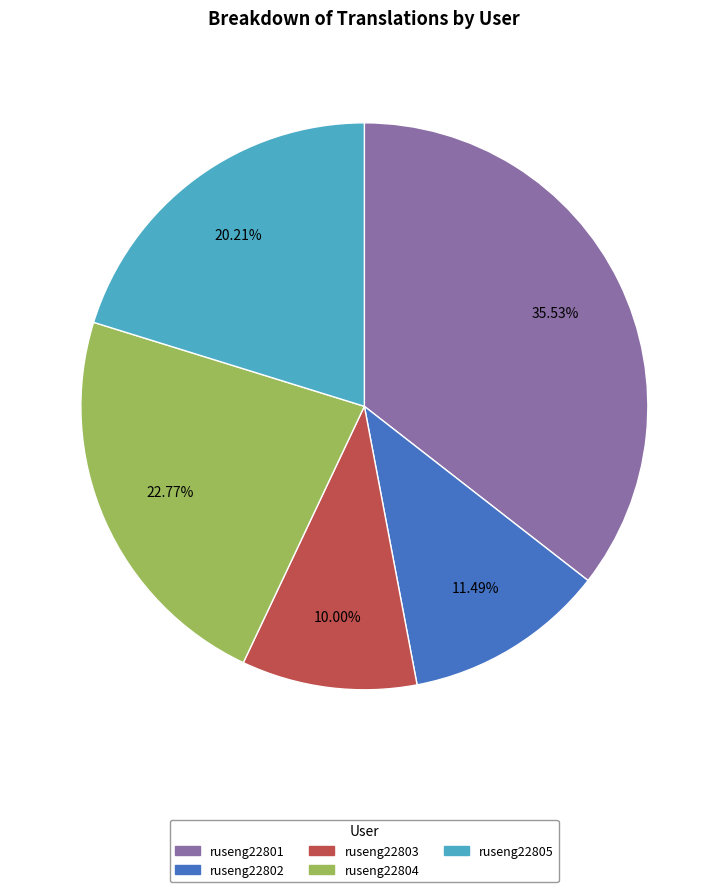

Is there a majority slice in this chart?

No